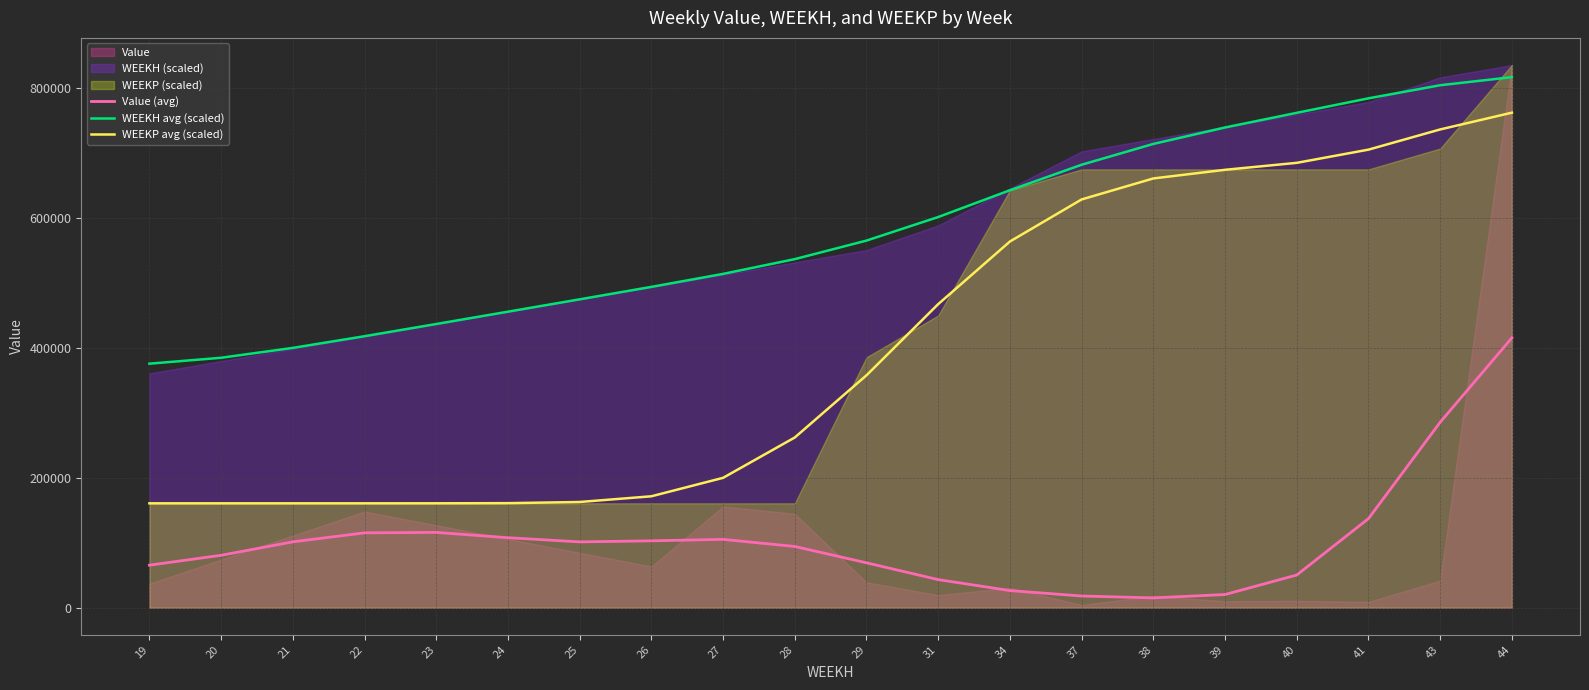

True or false: WEEKH avg (scaled) has a value of 784694.6 at 41.

True